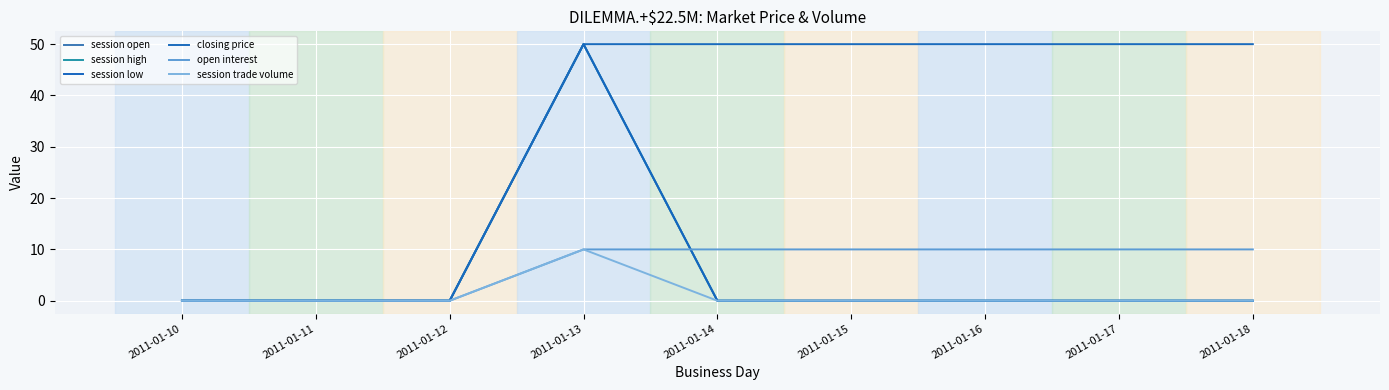

Is this an area chart (filled region under the line)?

No